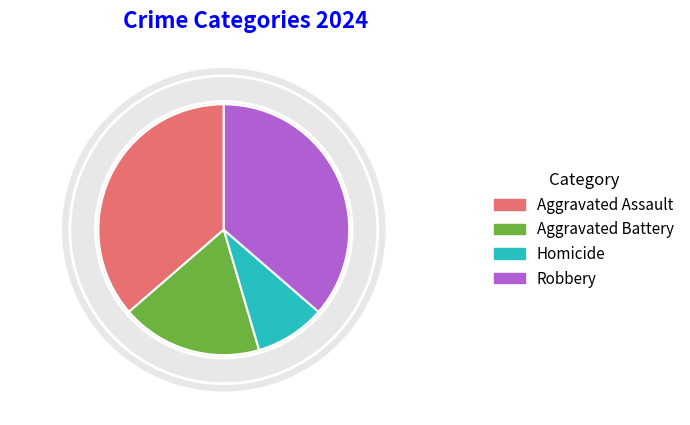

What percentage is NOT represented by Homicide?

90.9%